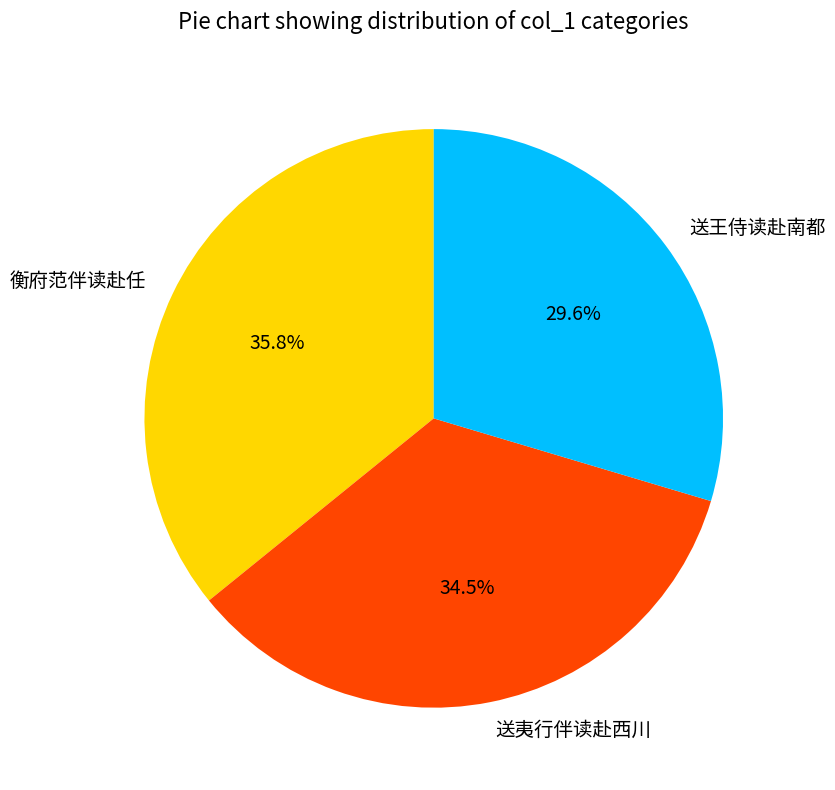

To the nearest percent, what is the combined percentage of 衡府范伴读赴任 and 送夷行伴读赴西川?

70%